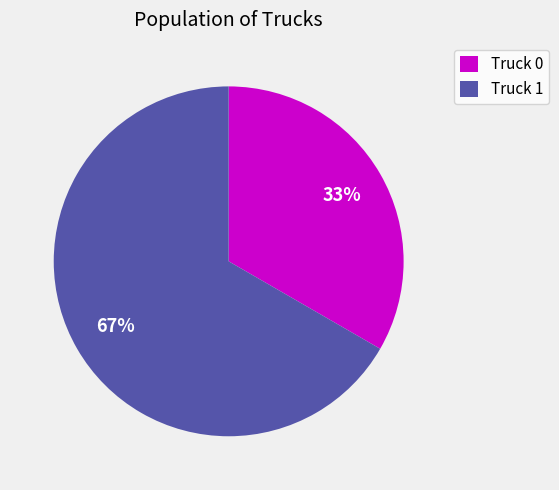

Combined, do Truck 0 and Truck 1 account for over 50%?

Yes